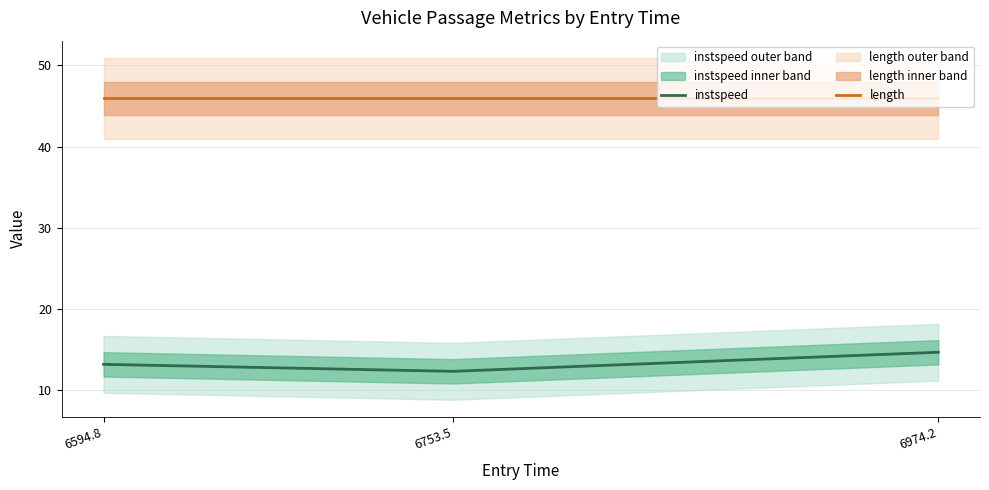

The value of instspeed at 6594.8 is 13.2. True or false?

True